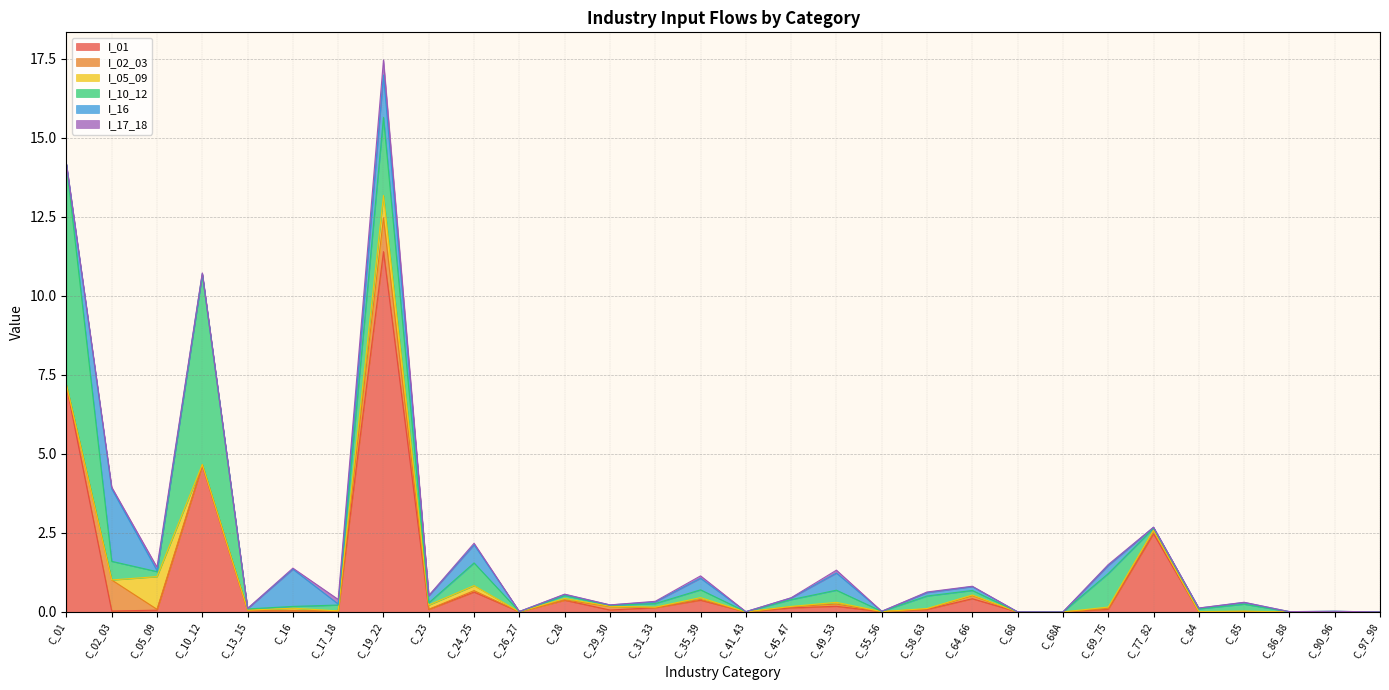

Count the number of categories in the chart.

30